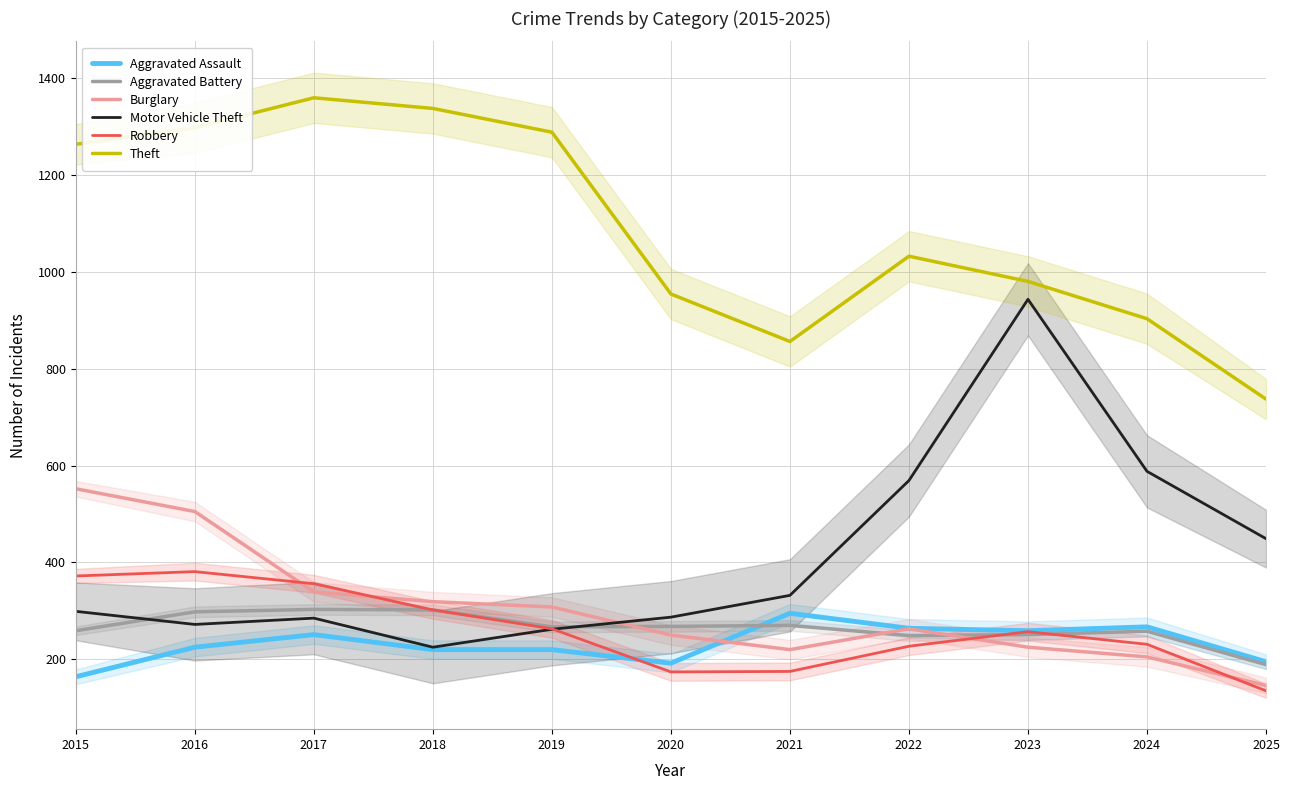

The Aggravated Battery series shows 510 at 2017. True or false?

False